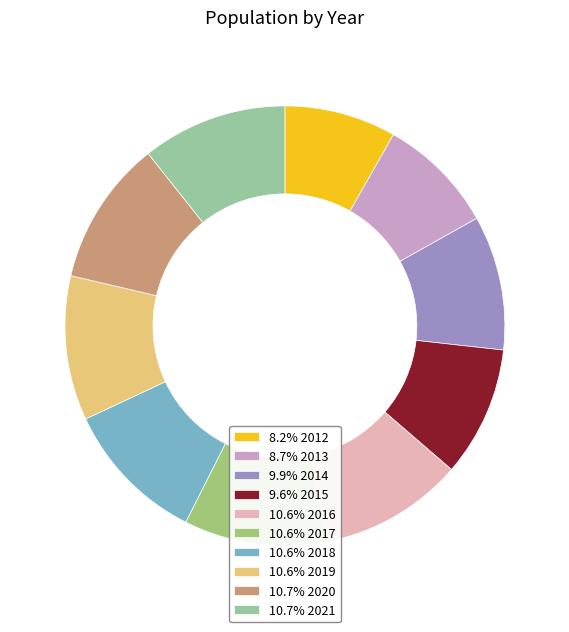

Does 9.6% 2015 account for over 50% of the chart?

No